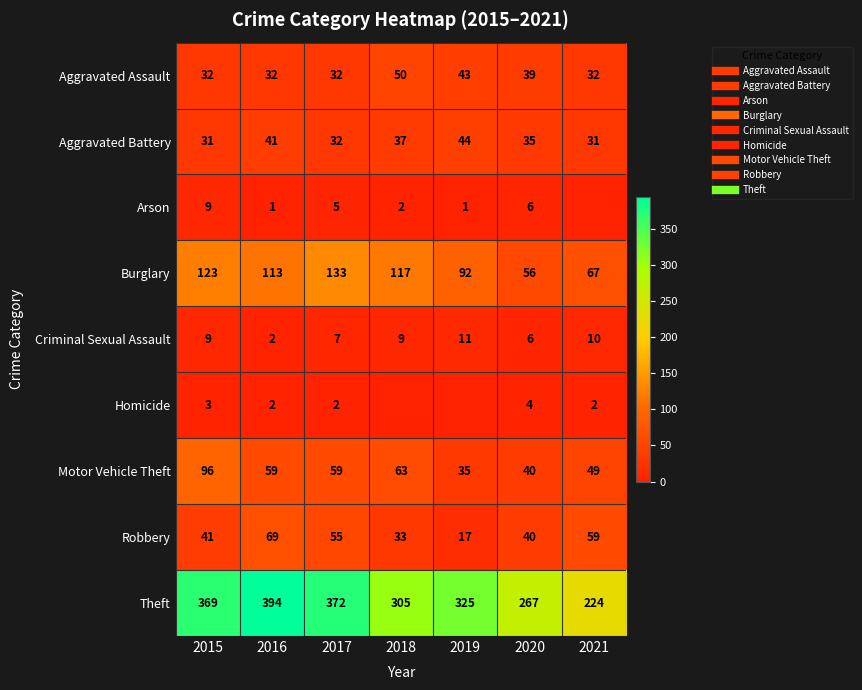

The Criminal Sexual Assault series shows 6 at 2019. True or false?

False